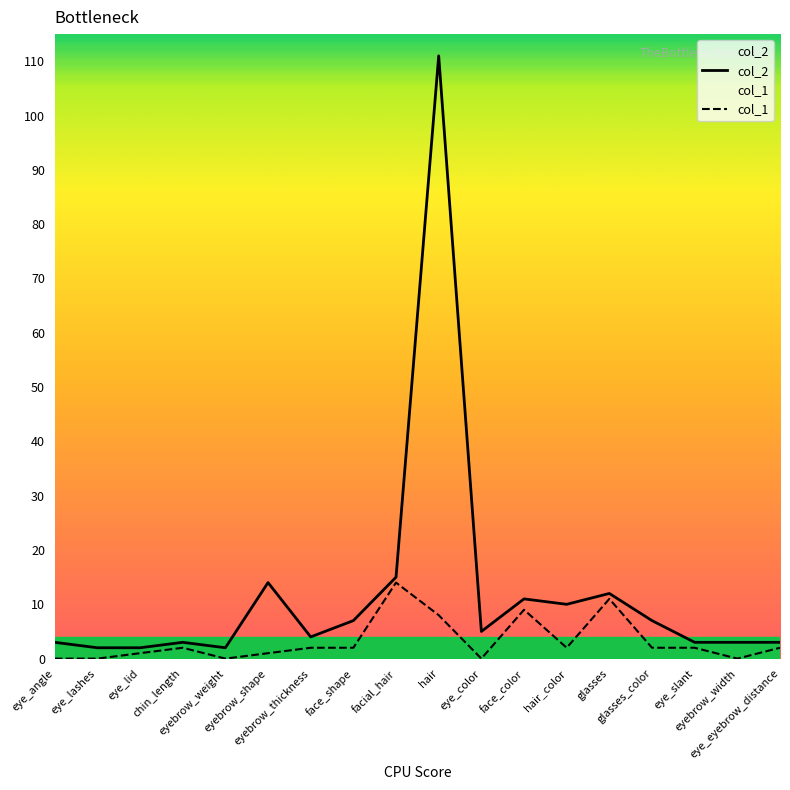

The col_2 series shows 4 at facial_hair. True or false?

False